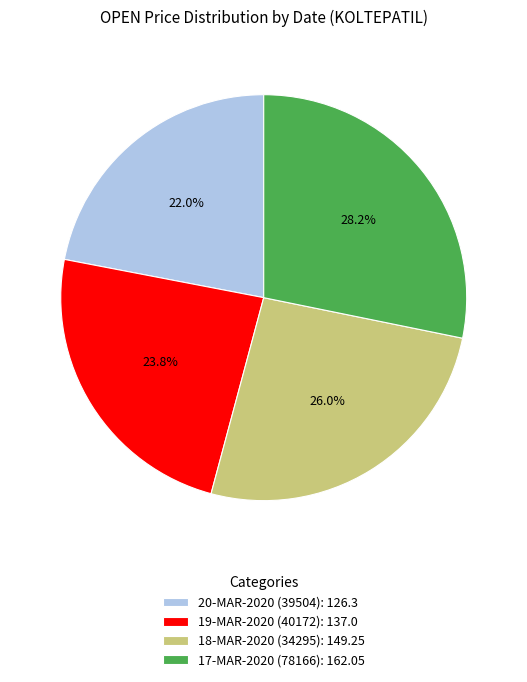

Count the number of slices in the pie.

4